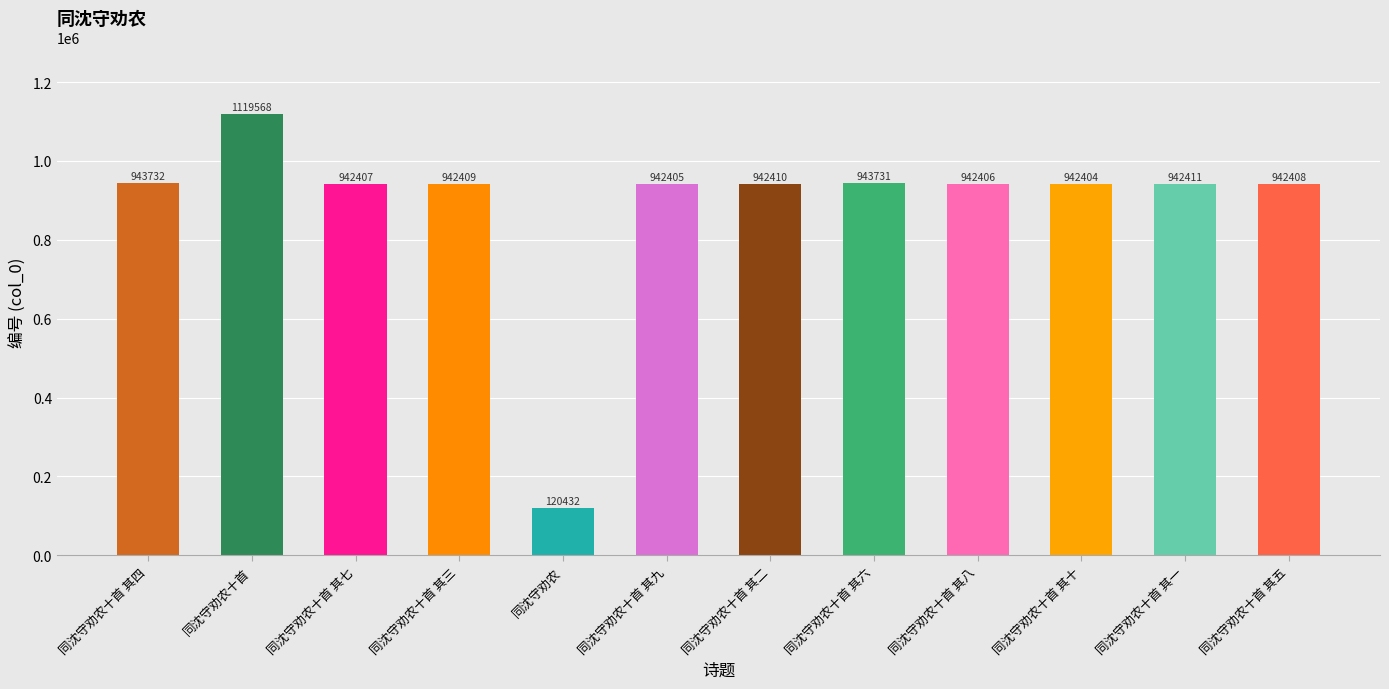

Between 同沈守劝农十首 其八 and 同沈守劝农, which is larger?

同沈守劝农十首 其八